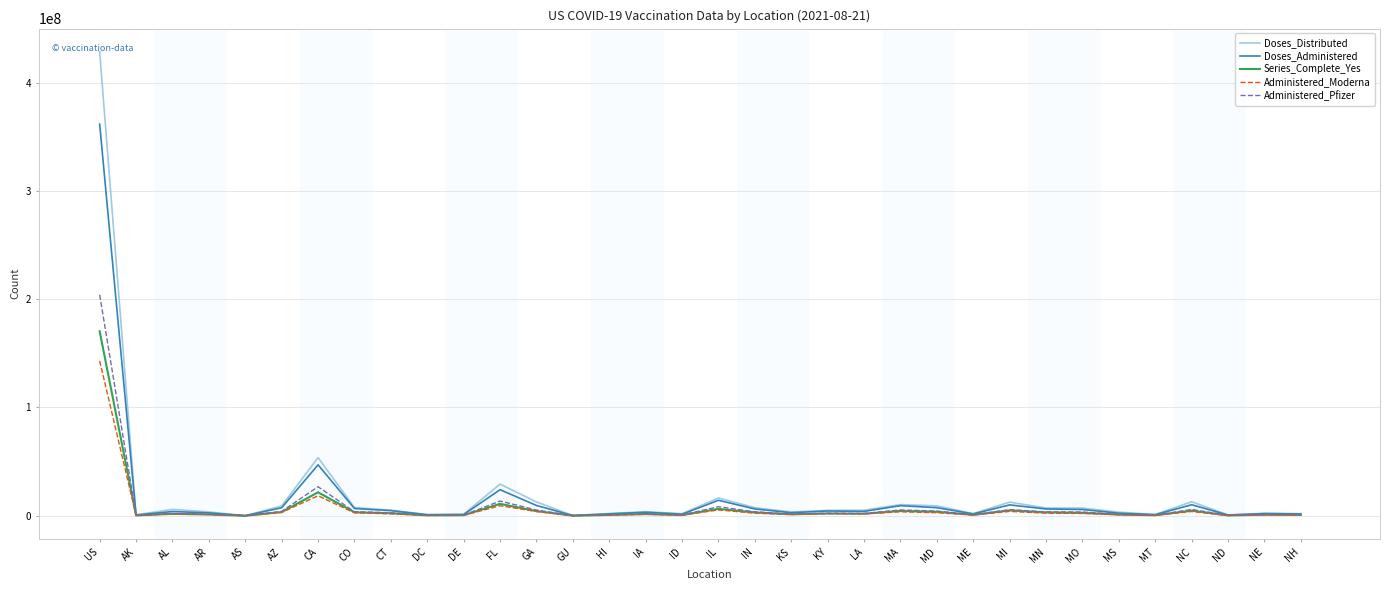

What is the maximum value shown in the chart?

428506065